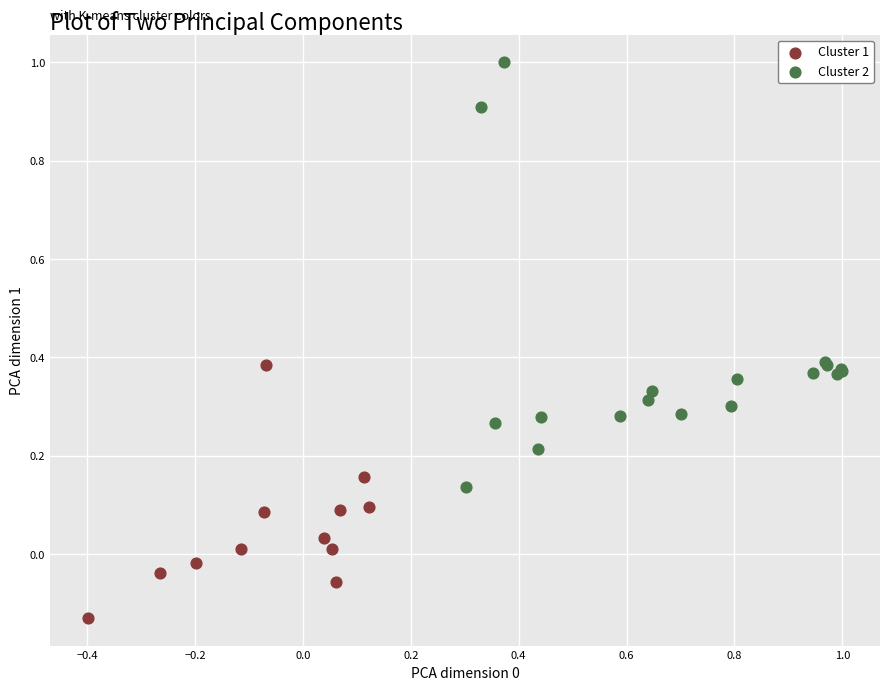

Which series has the largest Y range (max minus min)?

Cluster 2